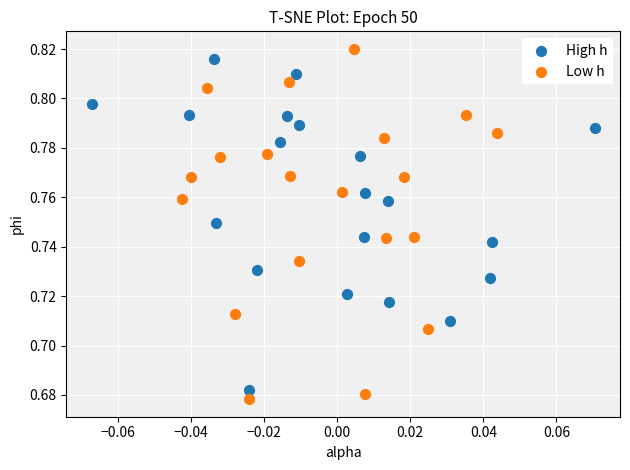

Which series contains the highest Y value?

Low h